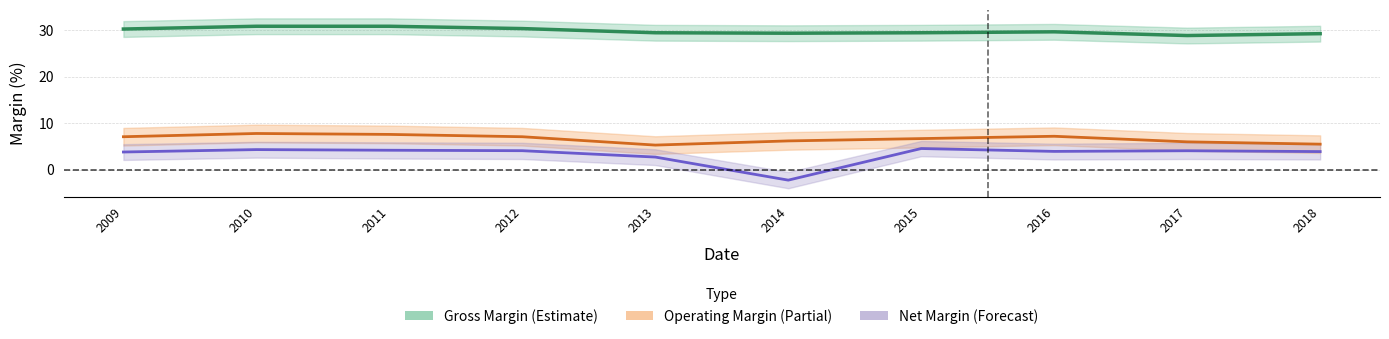

True or false: Operating Margin and Net Margin intersect in this chart.

False